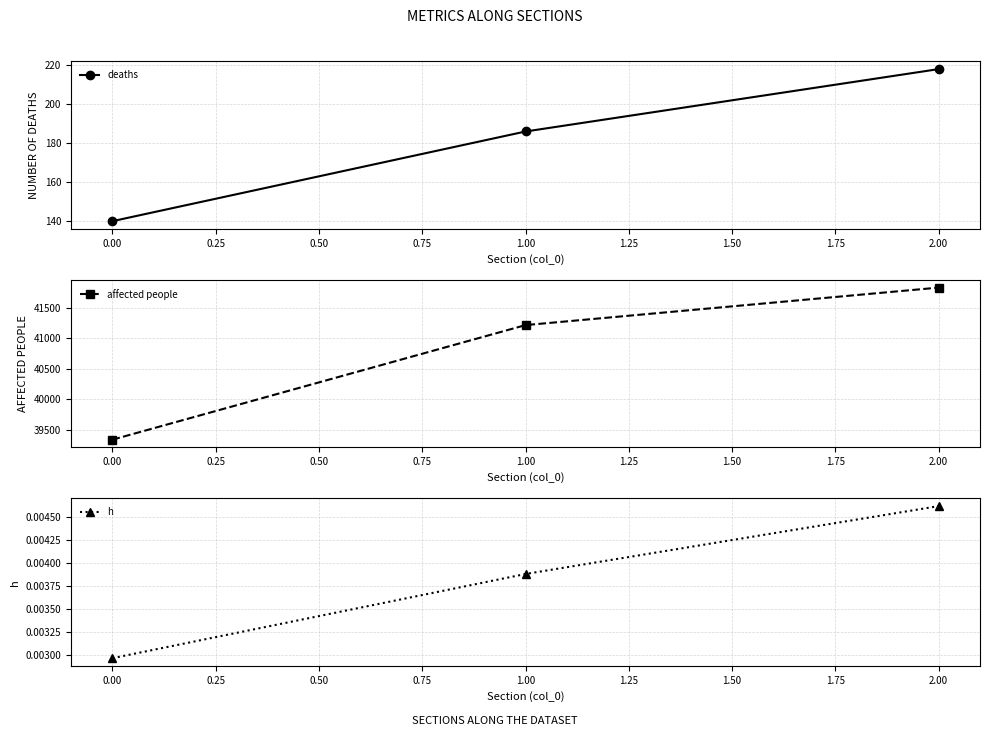

At which label is h closest to 0?

0.00